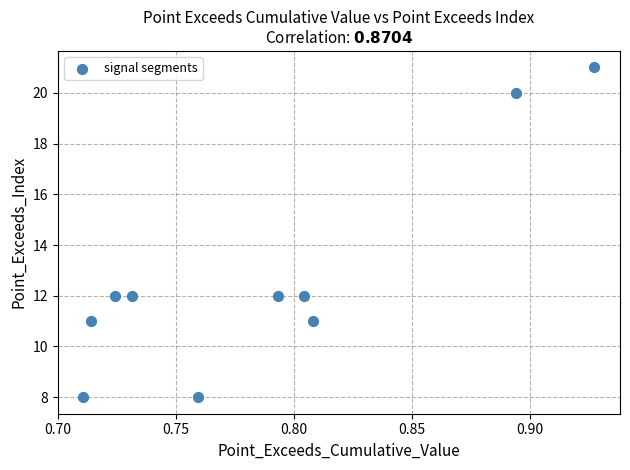

What is the average Y value?

13